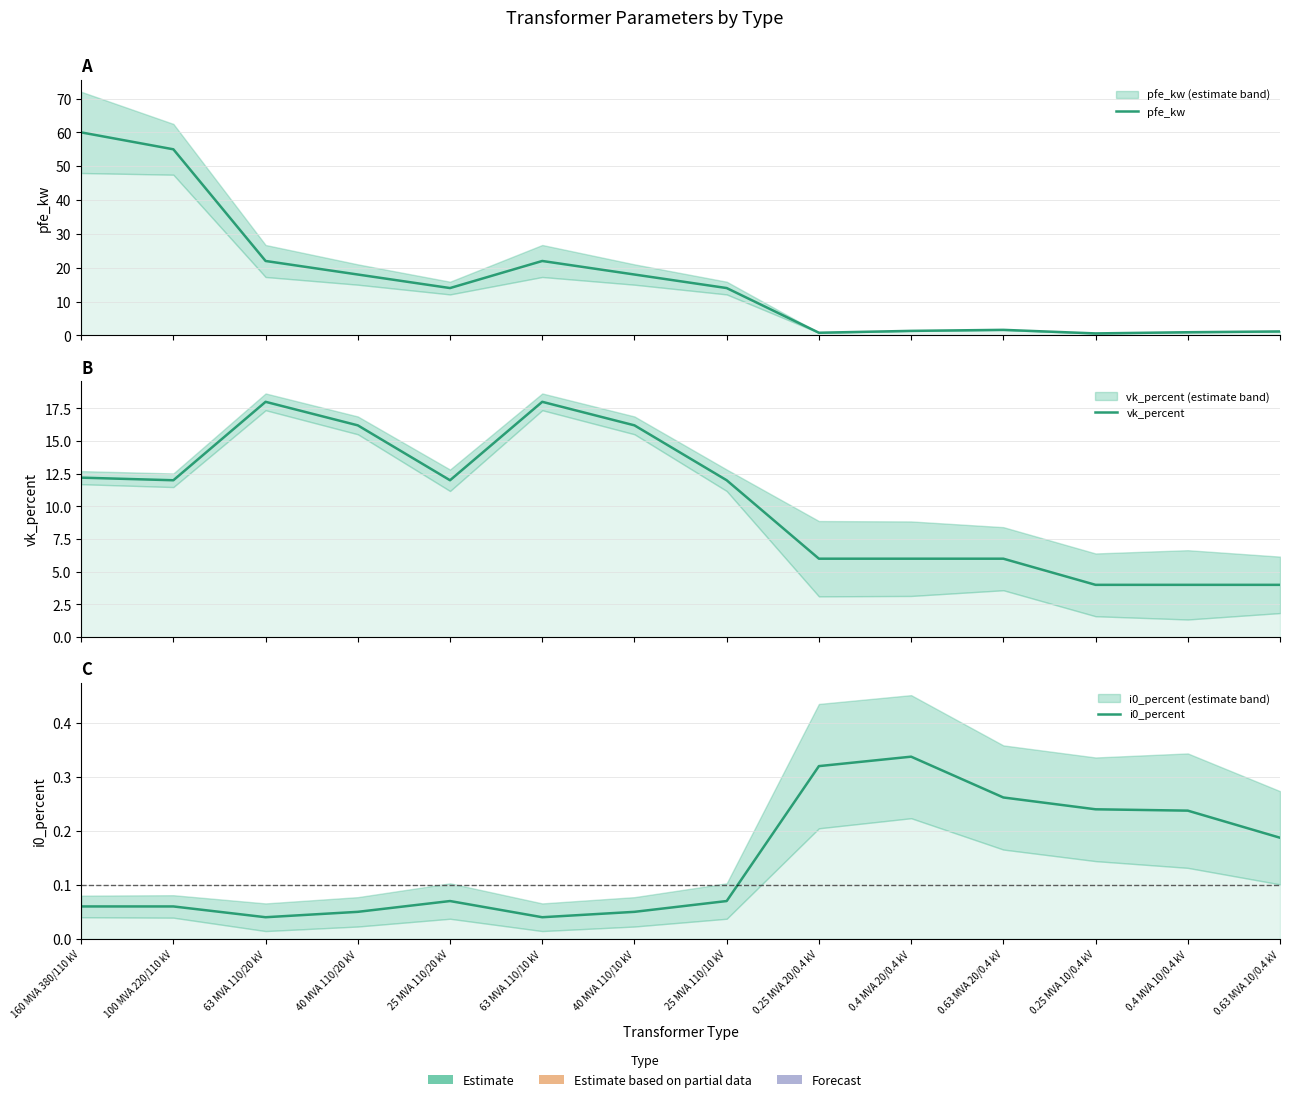

What position from the left is 63 MVA 110/20 kV?

3